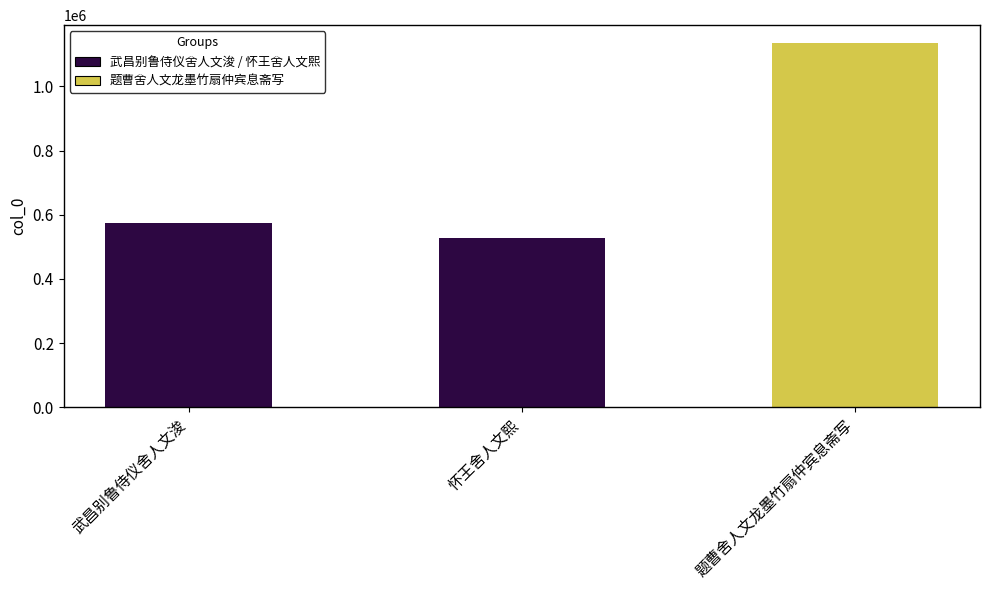

Reading left to right, what are all the values shown in this chart?

武昌别鲁侍仪舍人文浚=575886	怀王舍人文熙=527884	题曹舍人文龙墨竹扇仲宾息斋写=1134311